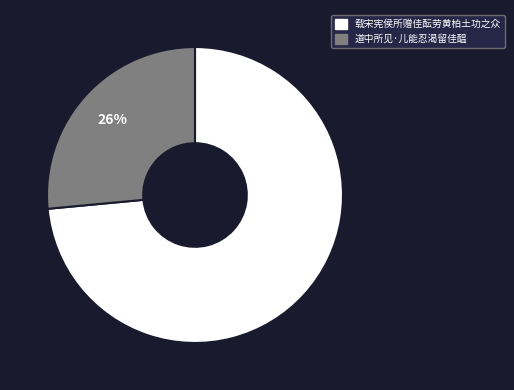

Do 载宋宪侯所赠佳酝劳黄柏土功之众 and 道中所见·儿能忍渴留佳醖 together represent more than half of the pie?

Yes